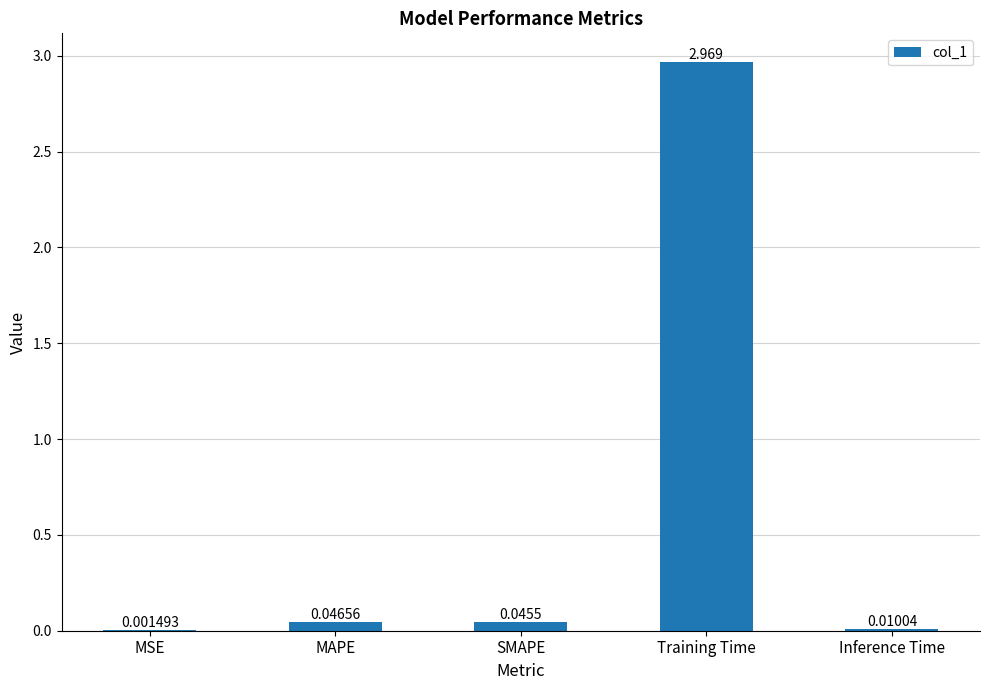

Which category has the highest value across all series?

Training Time